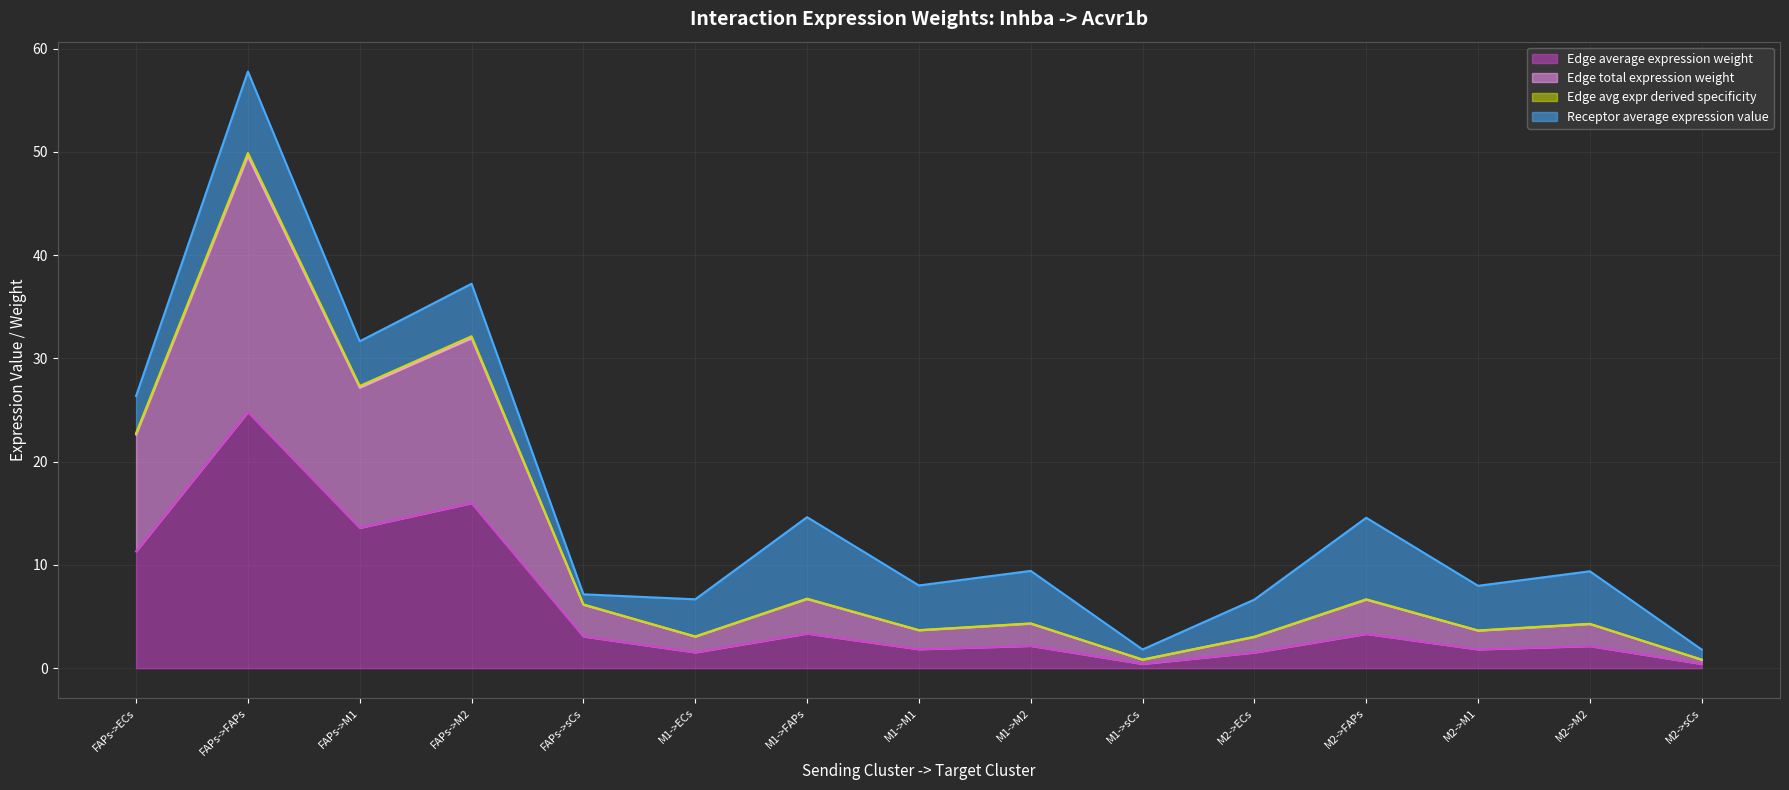

Is the value of Edge average expression weight at FAPs->FAPs greater than the value of Edge avg expr derived specificity at M1->ECs?

Yes